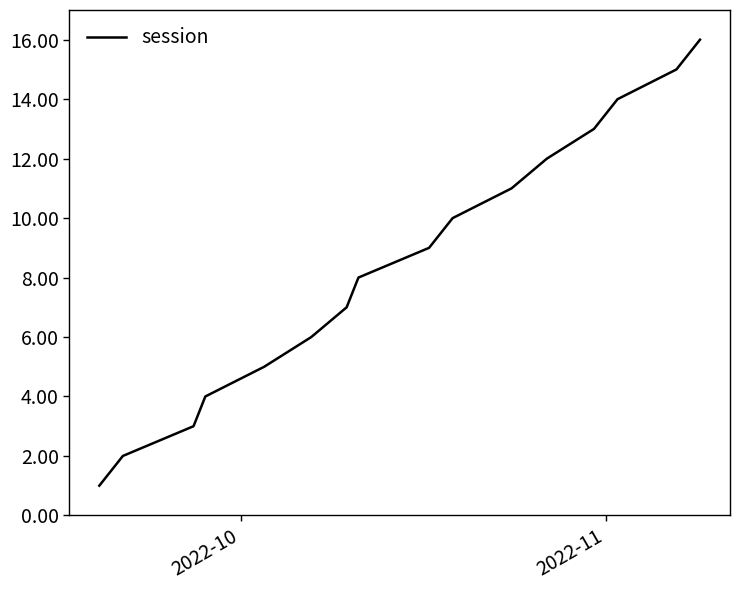

What is the difference between the maximum and minimum values?

15